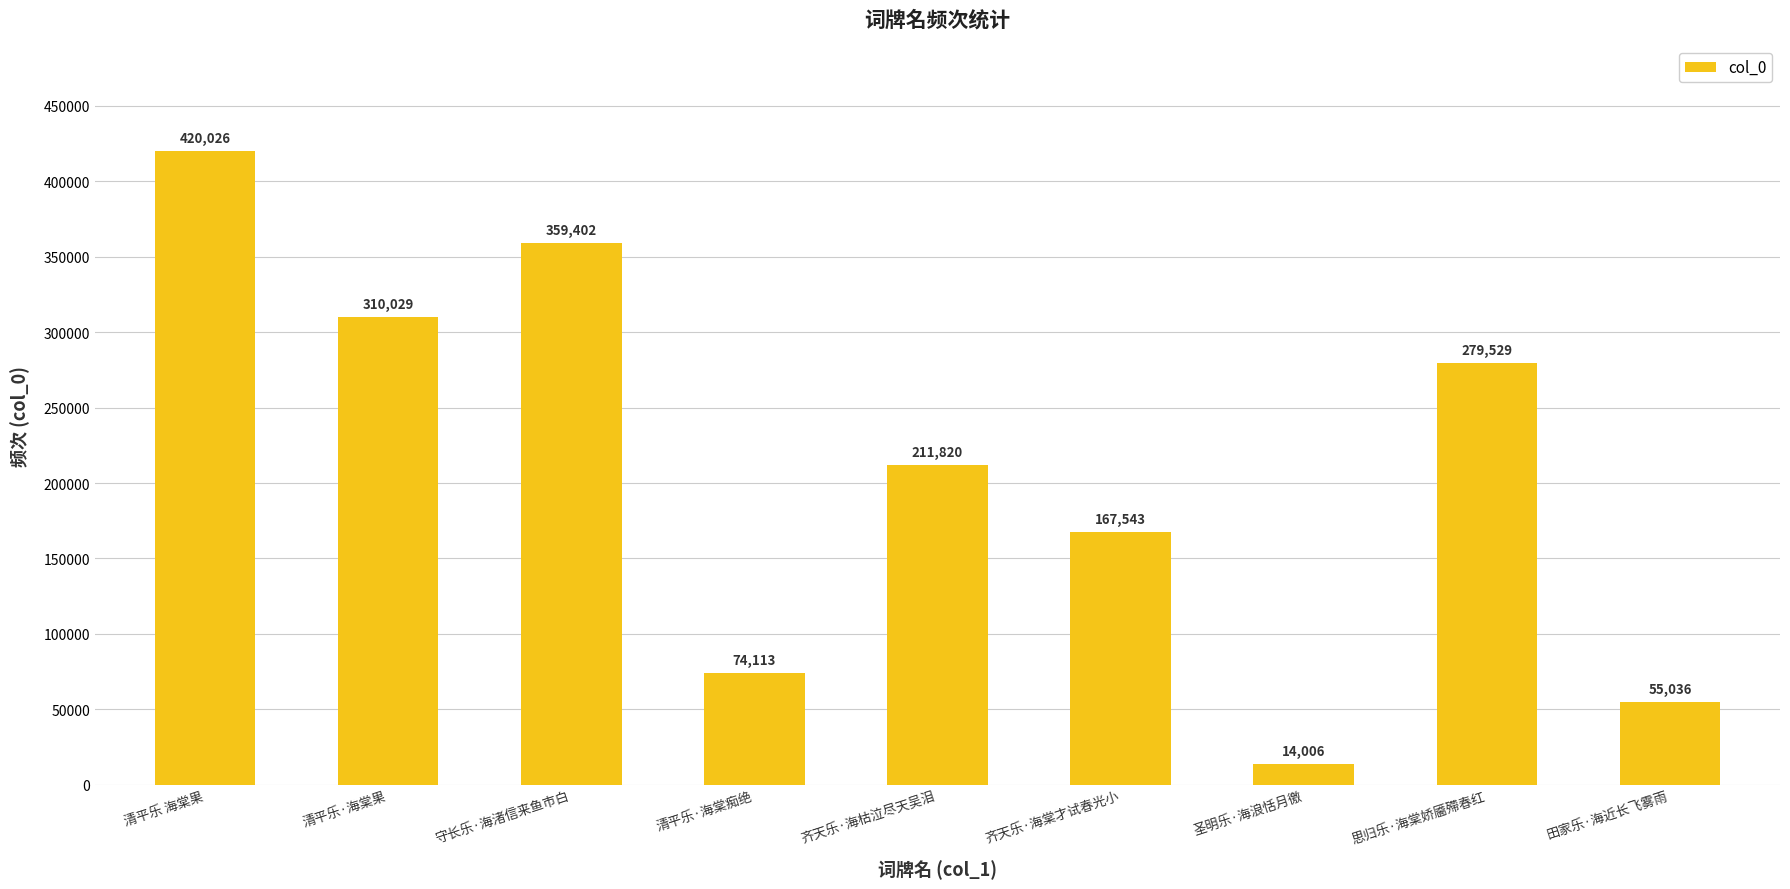

Reading left to right, extract all data points from this chart.

清平乐 海棠果=420026	清平乐·海棠果=310029	守长乐·海渚信来鱼市白=359402	清平乐·海棠痴绝=74113	齐天乐·海枯泣尽天吴泪=211820	齐天乐·海棠才试春光小=167543	圣明乐·海浪恬月徼=14006	思归乐·海棠娇靥殢春红=279529	田家乐·海近长飞雾雨=55036